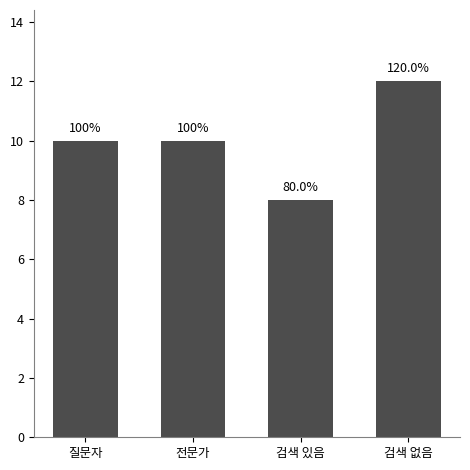

Does the chart contain any negative values?

No